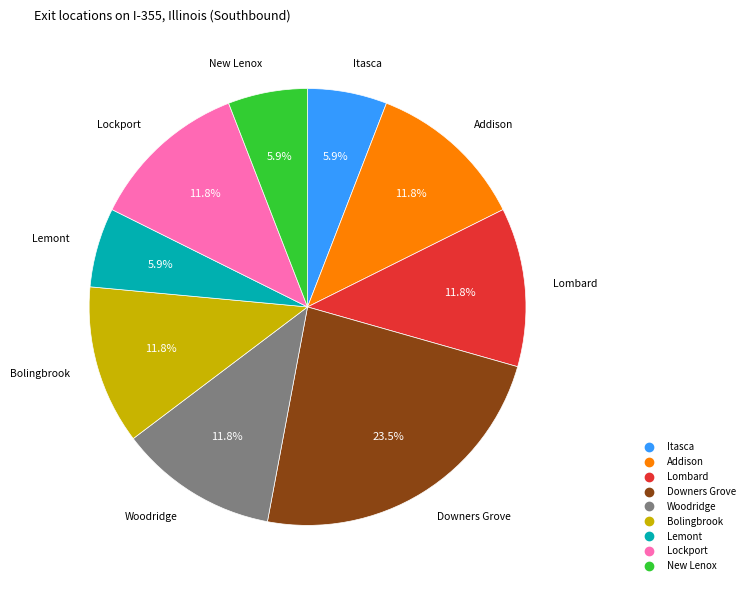

Does any single category account for the majority?

No